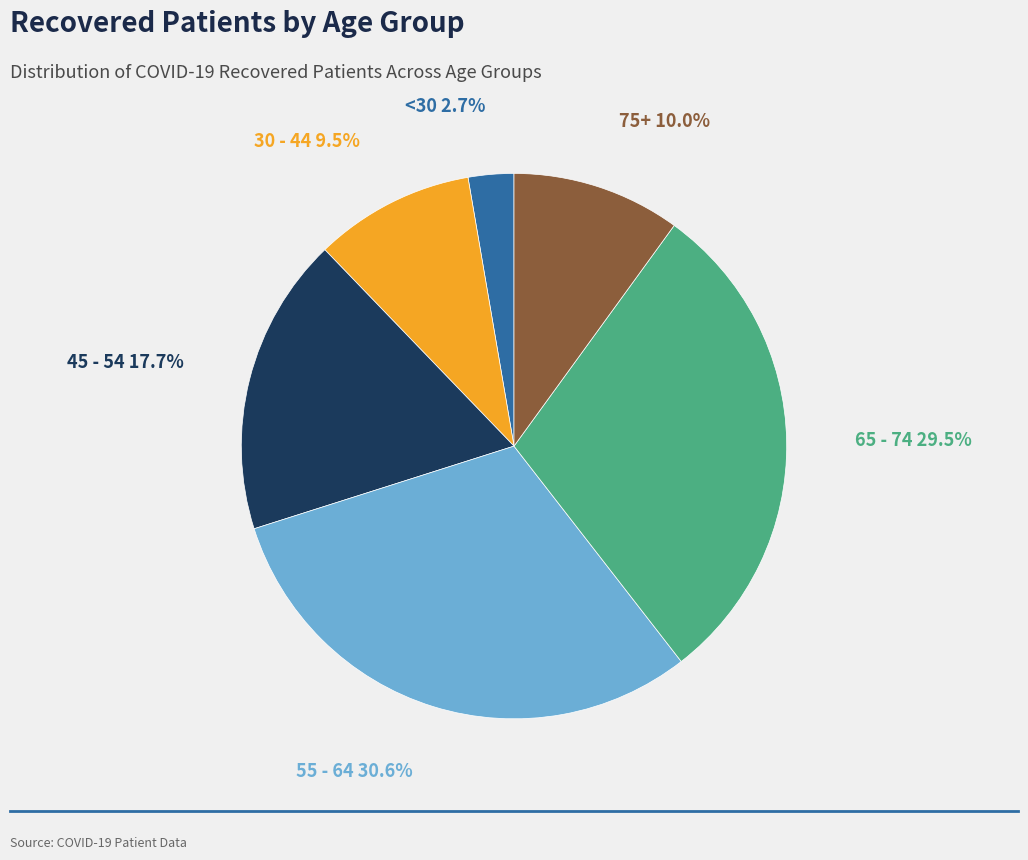

Is there a majority slice in this chart?

No